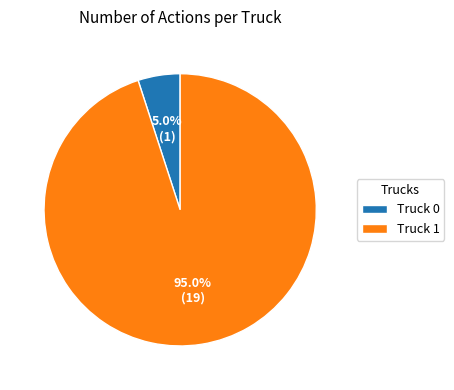

The Truck 0 slice represents 5% of the pie. True or false?

True